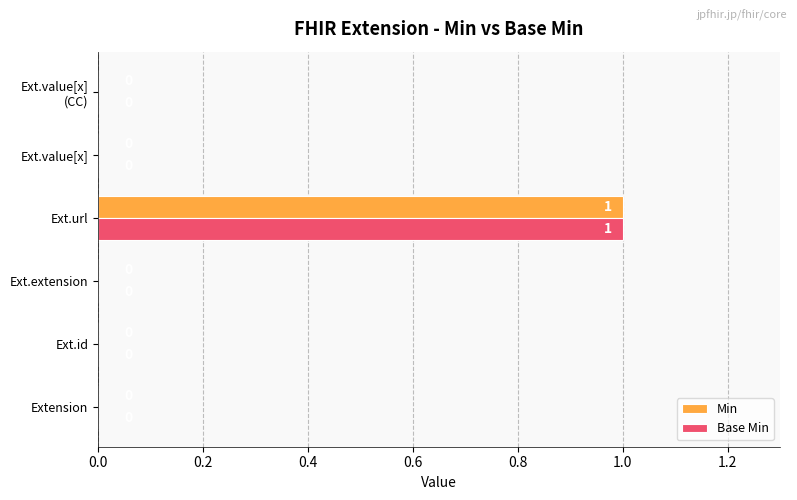

Is the value of Min at Ext.url greater than the value of Base Min at Extension?

Yes